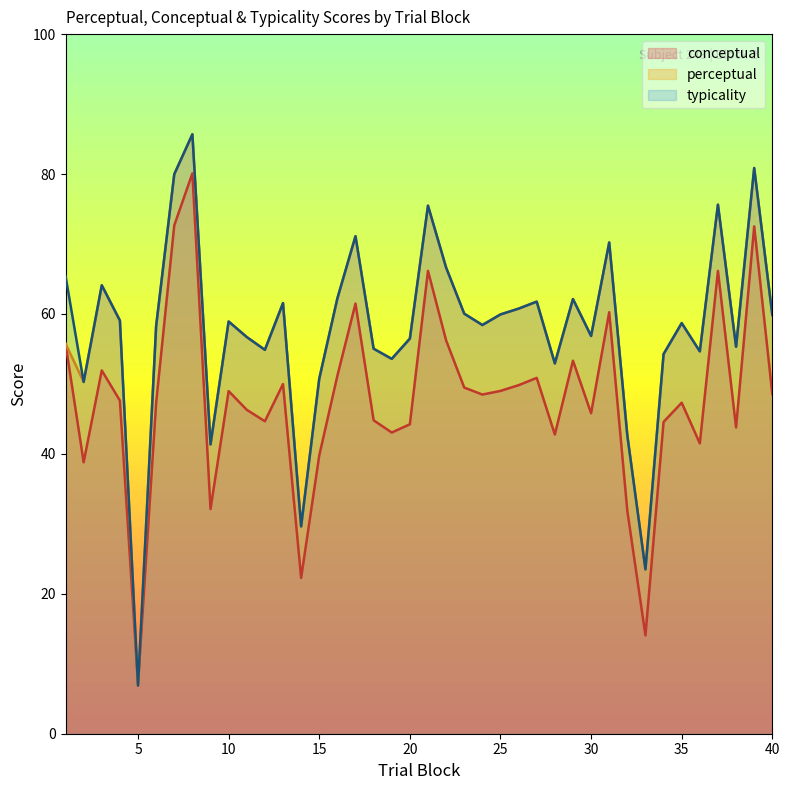

Does the chart display data point markers on the line(s)?

No